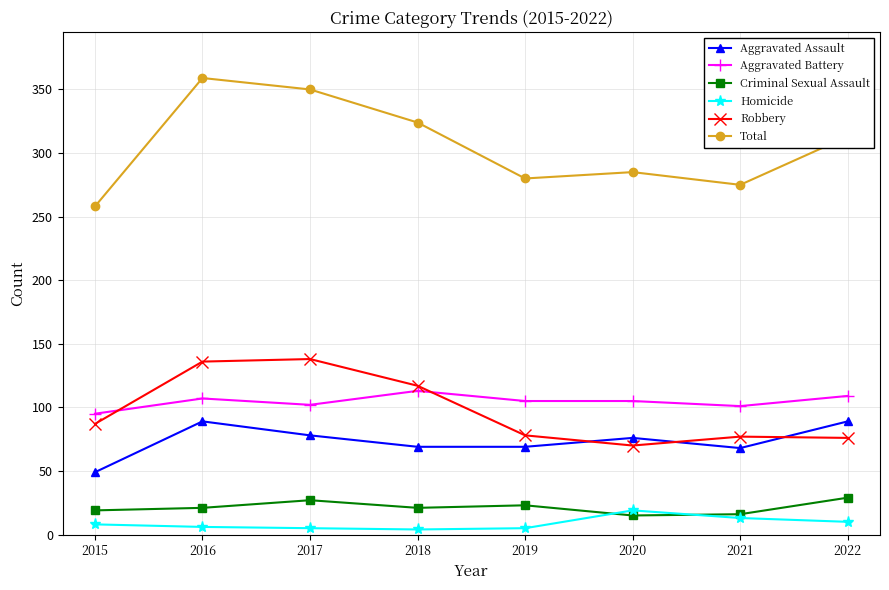

What are all the series names shown in the legend?

Aggravated Assault, Aggravated Battery, Criminal Sexual Assault, Homicide, Robbery, Total